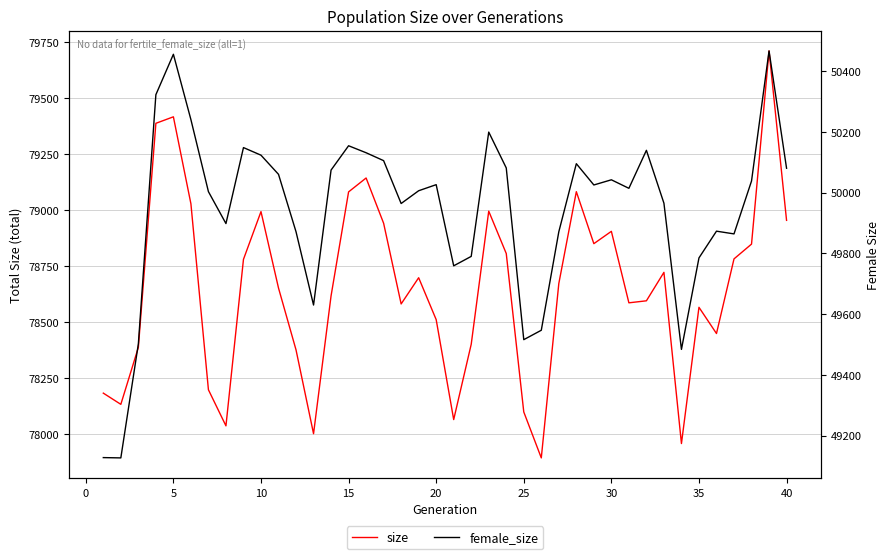

Count the number of categories in the chart.

40